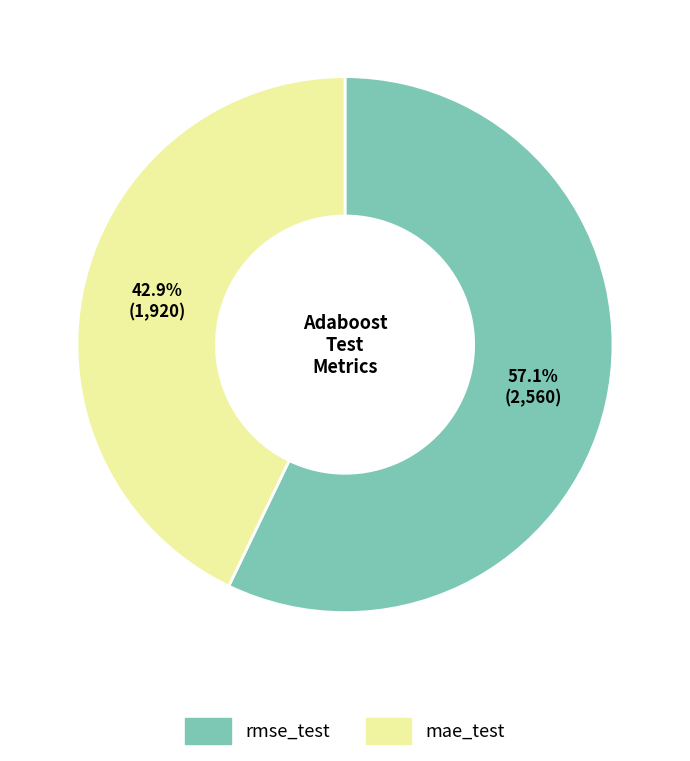

Between rmse_test and mae_test, which is larger?

rmse_test